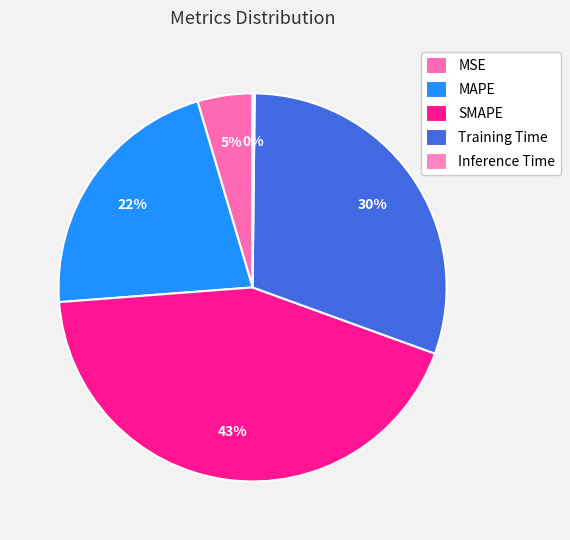

Which slice is the smallest?

Inference Time